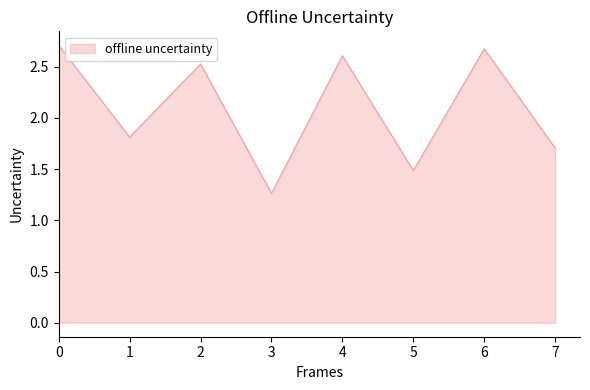

What is the difference between the second highest and second lowest values?

1.2